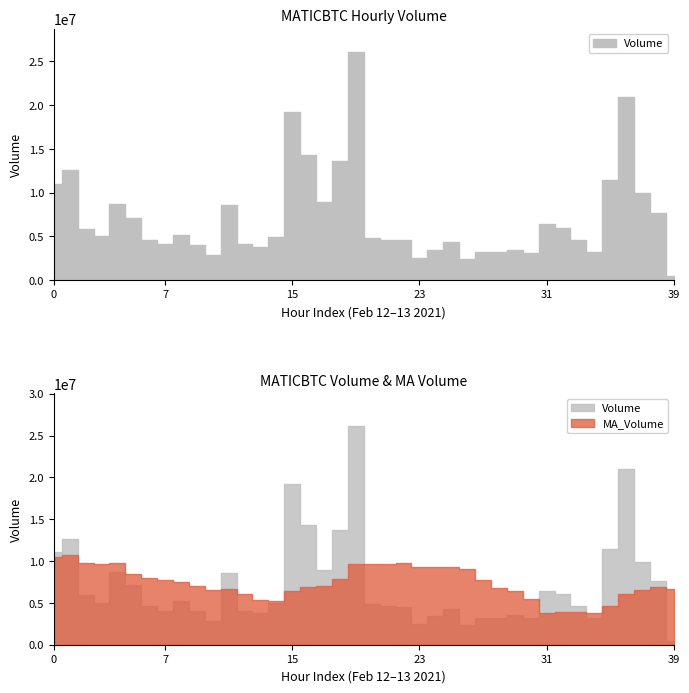

At which label does Volume first exceed 4945521?

2021-02-12 00:00:00